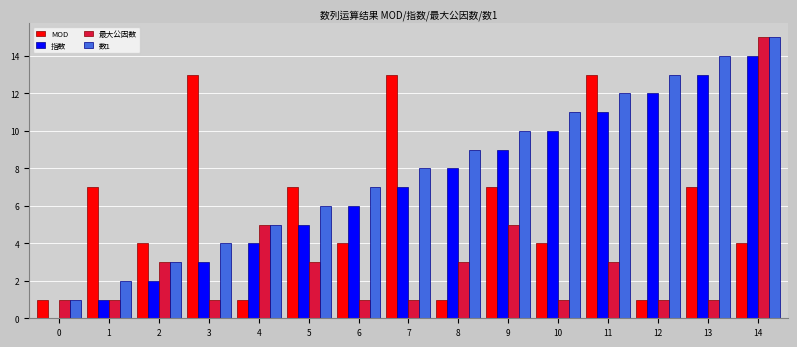

What is the greatest value displayed?

15